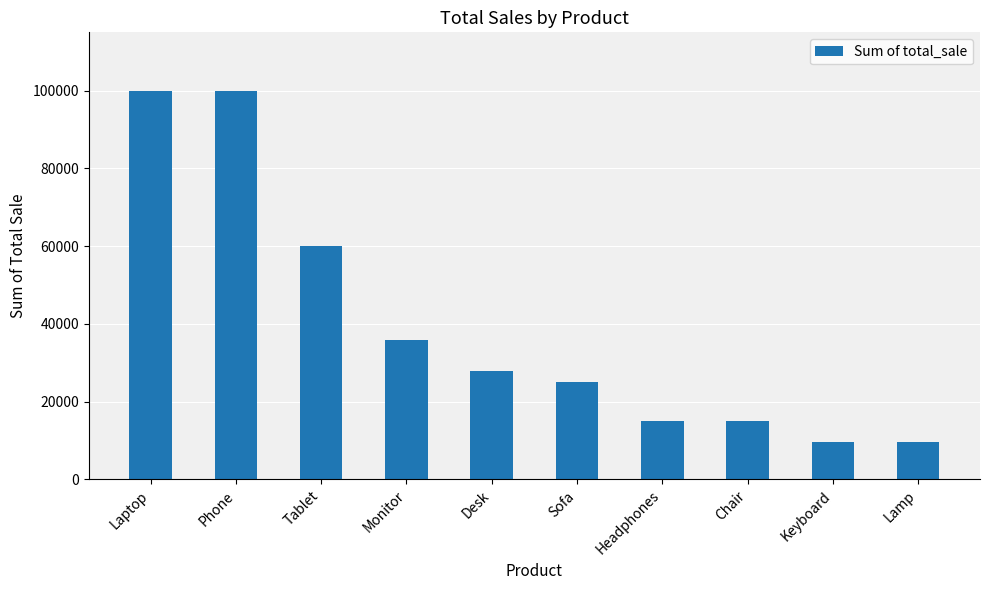

At which label is the value closest to 54800?

Tablet